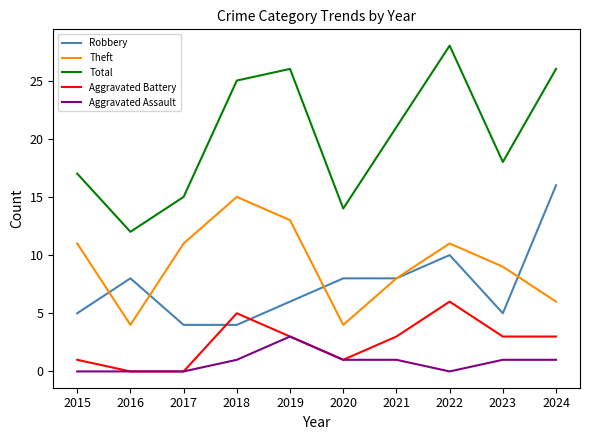

What are all the series names shown in the legend?

Robbery, Theft, Total, Aggravated Battery, Aggravated Assault